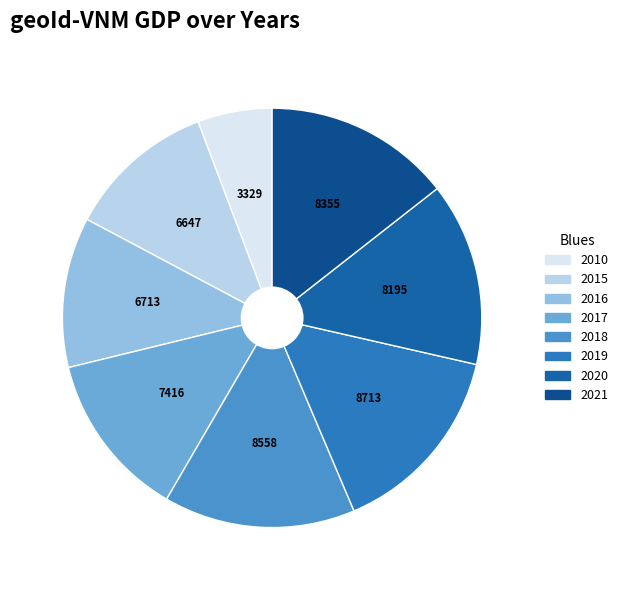

Is there any slice that represents more than half of the pie?

No